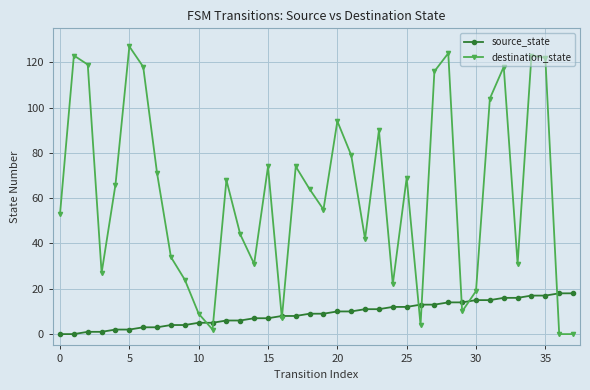

Which series has the largest total across all categories?

destination_state